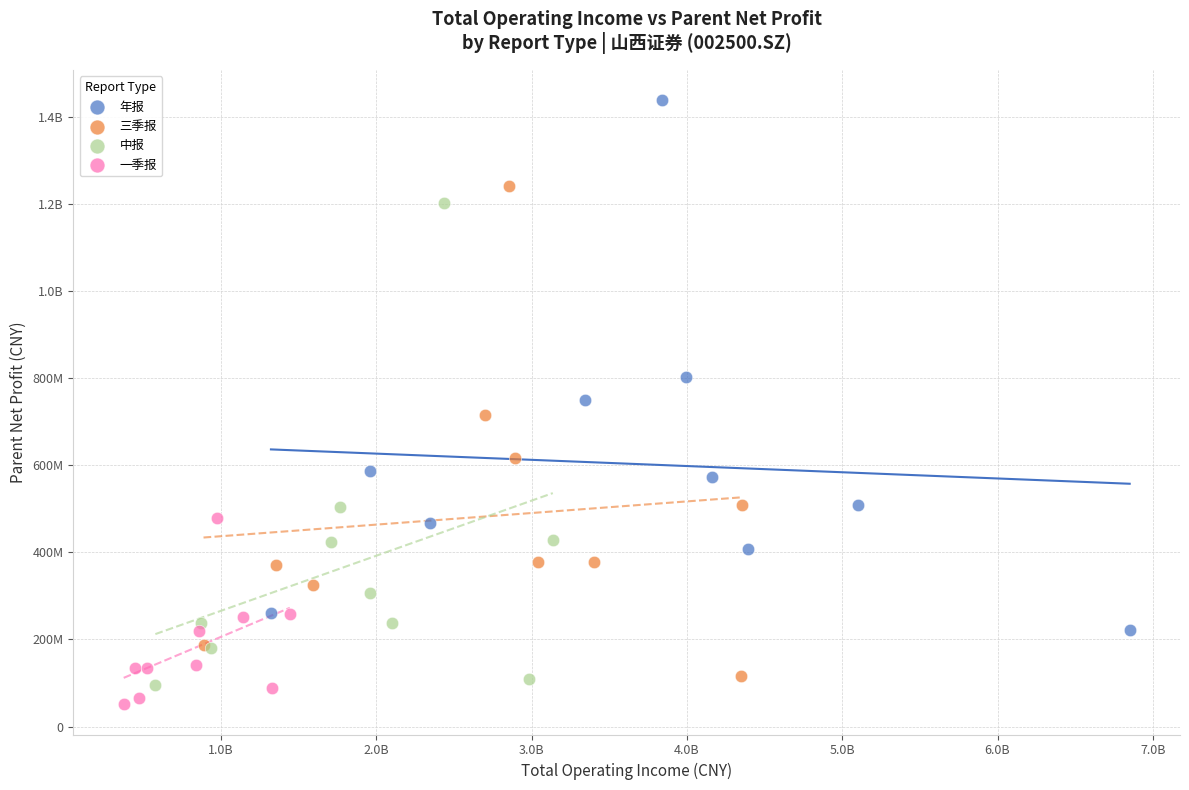

What are all the series names shown in the legend?

年报, 三季报, 中报, 一季报